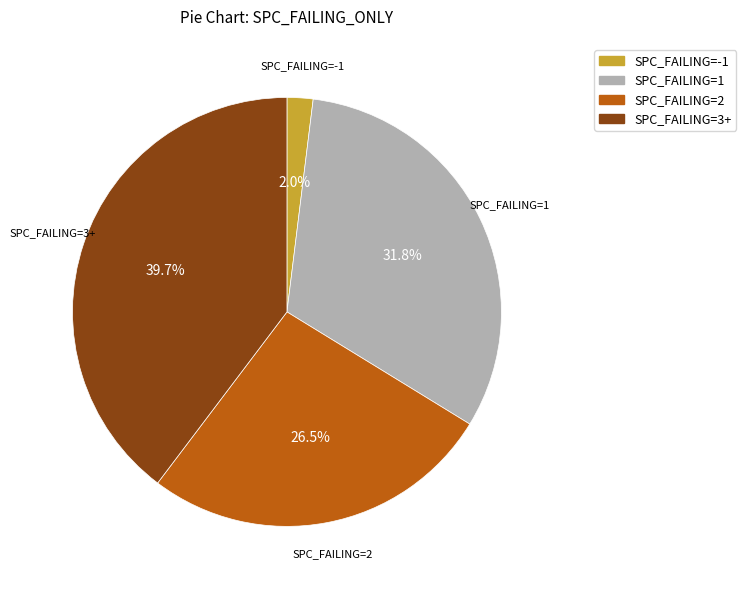

Does any single category account for the majority?

No